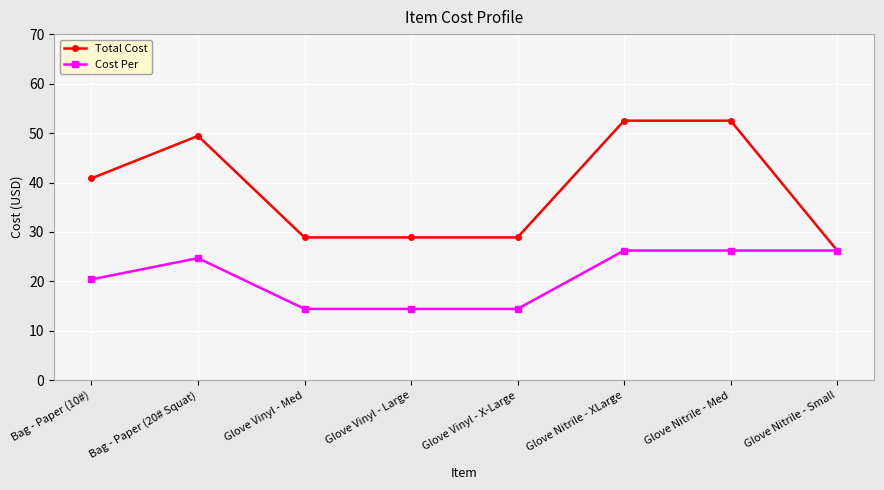

Which series has the widest spread of values?

Total Cost